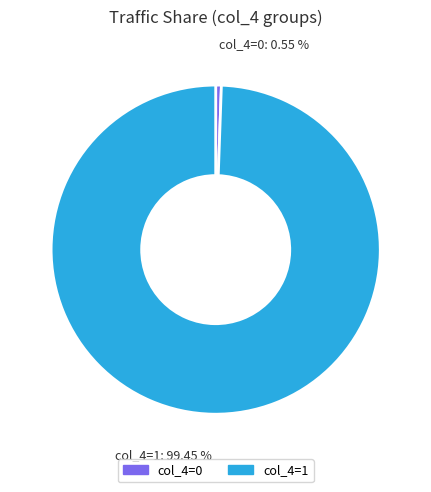

How many slices are in this pie chart?

2